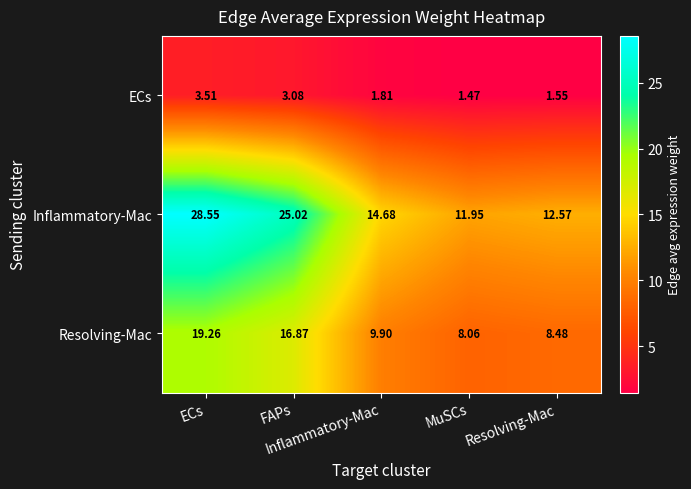

What is the difference between the highest and lowest values at MuSCs?

10.5